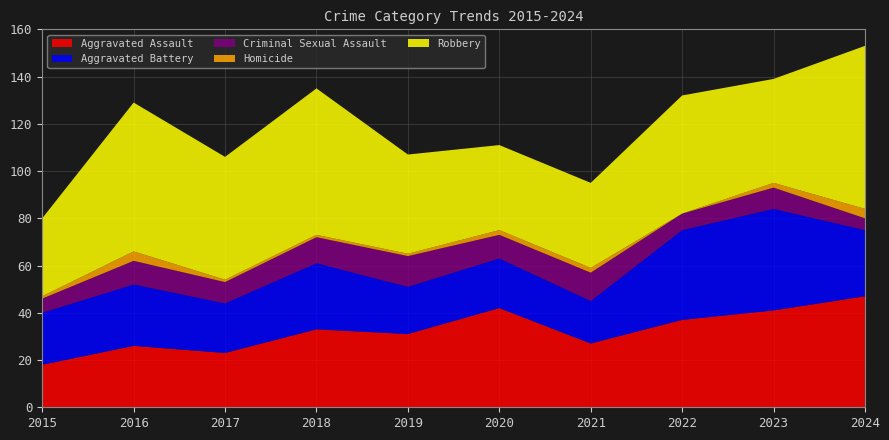

Reading right to left, what are all the values shown in this chart?

Aggravated Assault: 47	41	37	27	42	31	33	23	26	18
Aggravated Battery: 28	43	38	18	21	20	28	21	26	22
Criminal Sexual Assault: 5	9	7	12	10	13	11	9	10	6
Homicide: 4	2	0	2	2	1	1	1	4	1
Robbery: 69	44	50	36	36	42	62	52	63	33